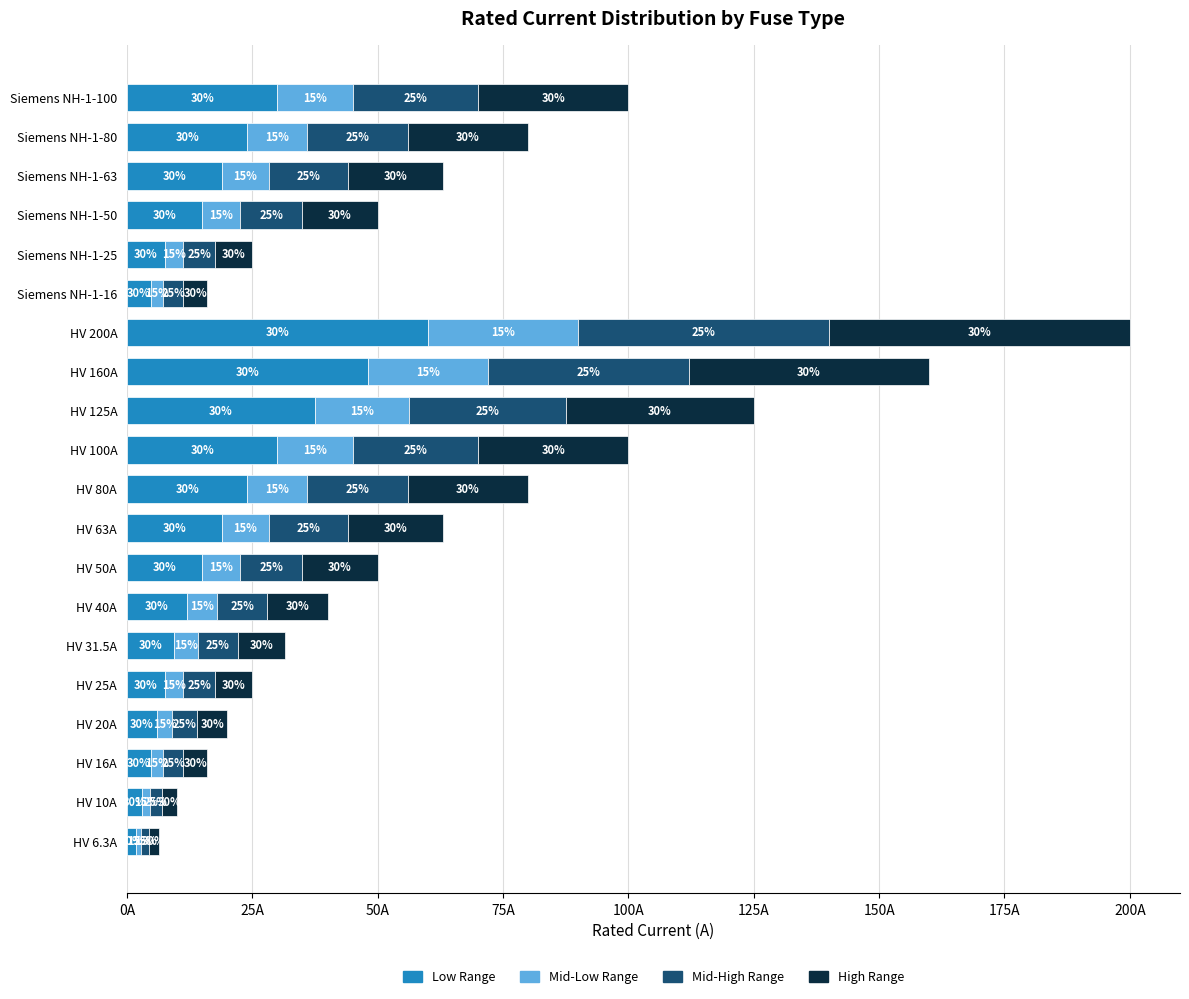

At which category is the sum across all series the highest?

HV 200A